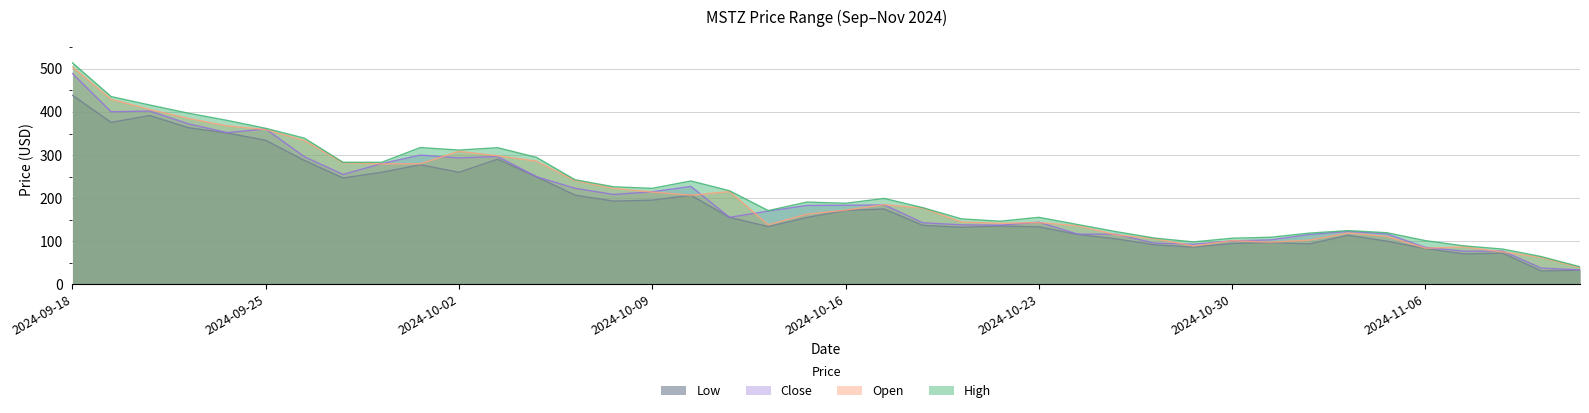

Where is Open nearest to the value 271?

2024-09-30